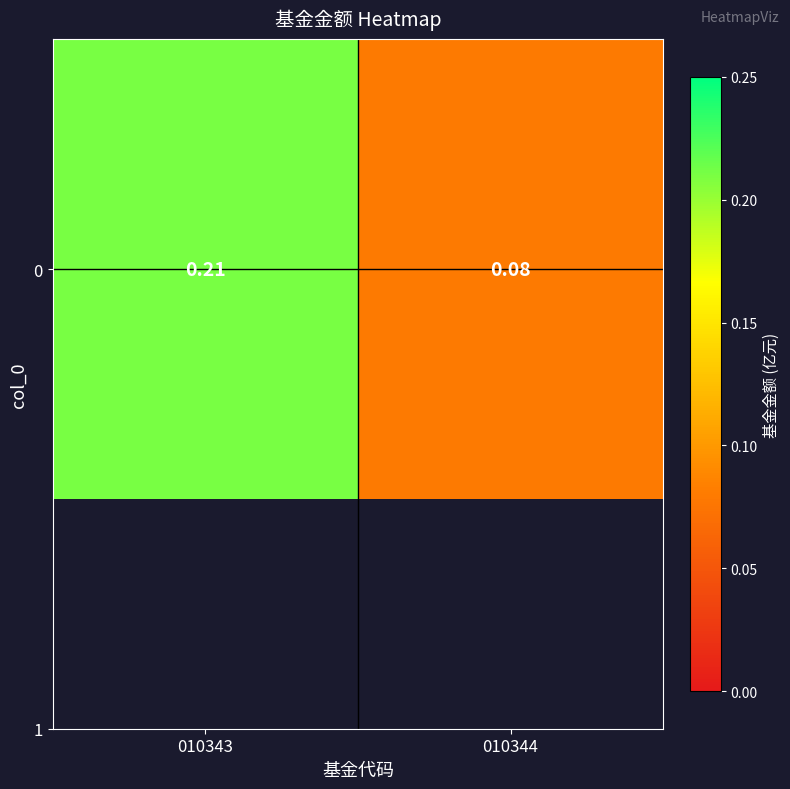

What is the average value?

0.1